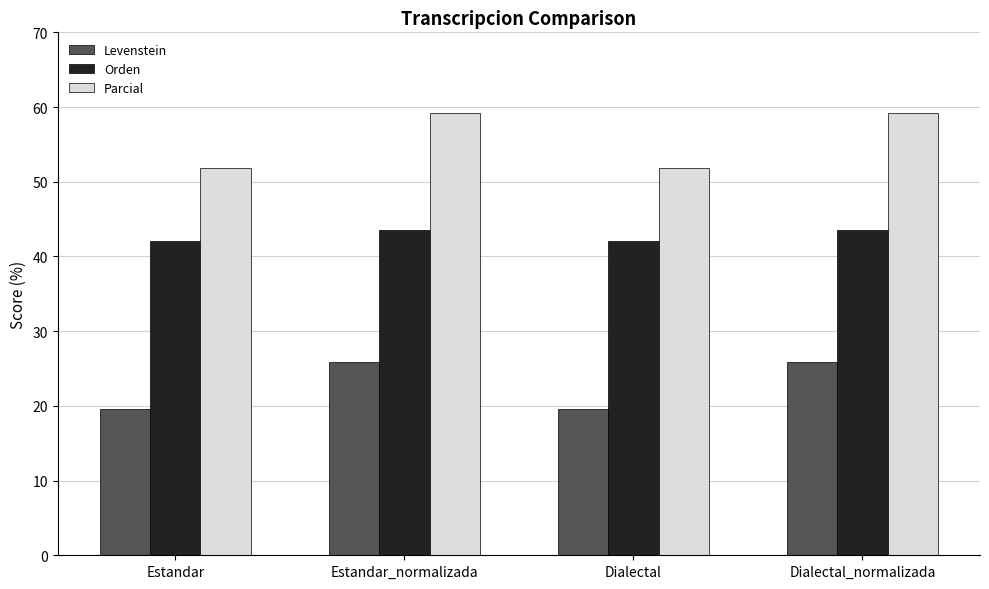

How many series are shown in this chart?

3